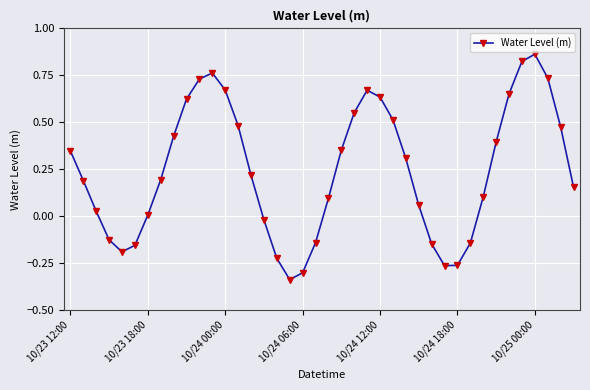

What is the difference between the maximum and minimum values?

1.2